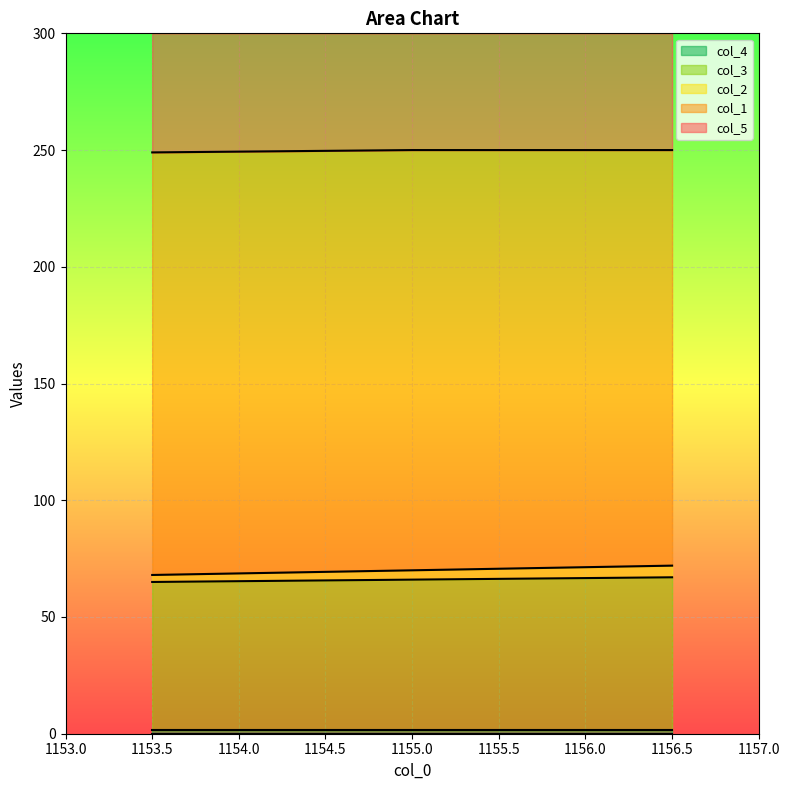

At which label is col_5 closest to 249?

1153.5